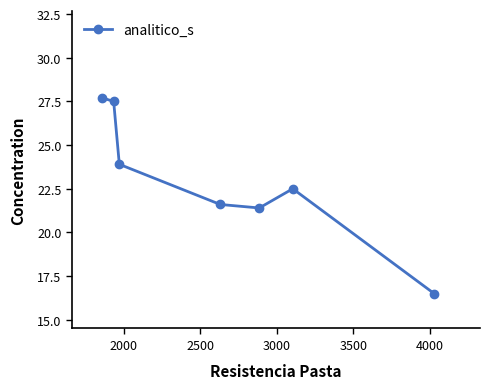

Reading right to left, list all the values displayed in this chart.

16.5	22.5	21.4	21.6	23.9	27.5	27.7